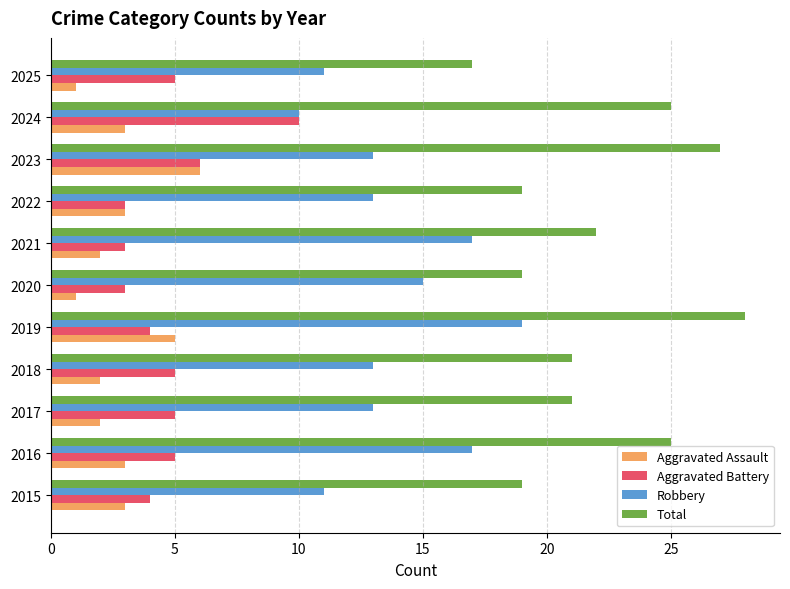

At which label is Aggravated Battery closest to 6?

2023